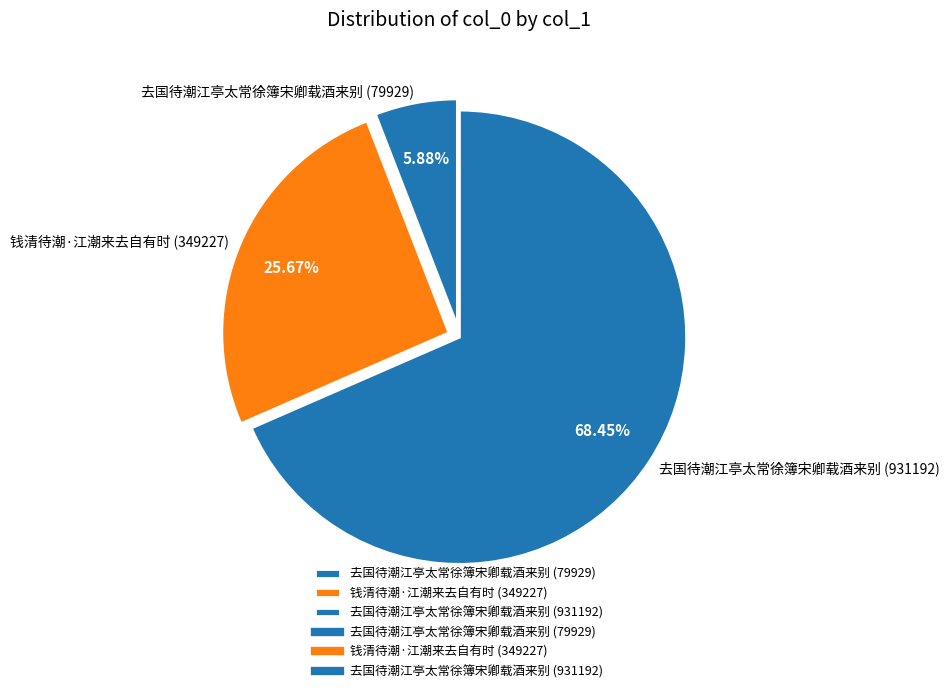

Is the sum of 去国待潮江亭太常徐簿宋卿载酒来别 (79929) and 钱清待潮·江潮来去自有时 (349227) greater than half?

No